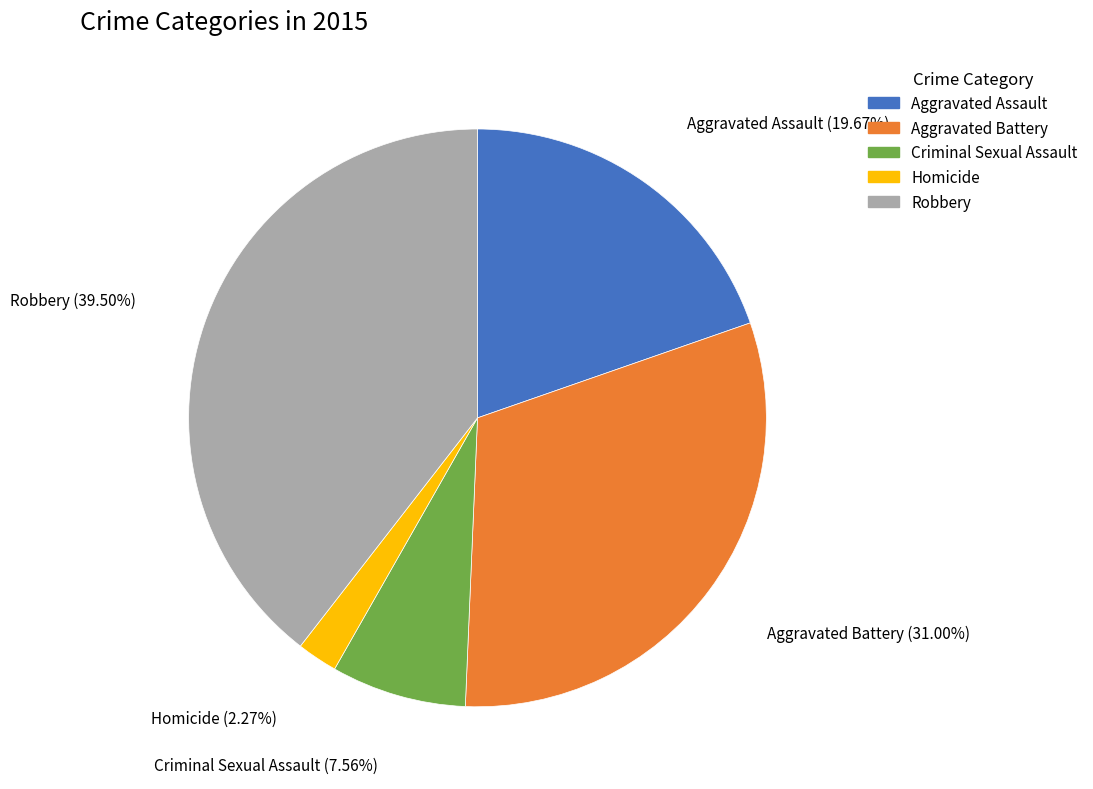

Which slice is the smallest?

Homicide